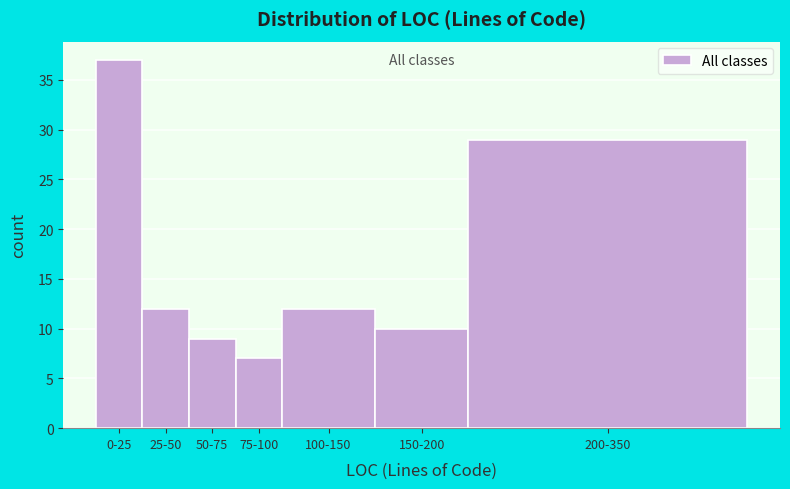

Reading left to right, list all the values displayed in this chart.

37	12	9	7	12	10	29